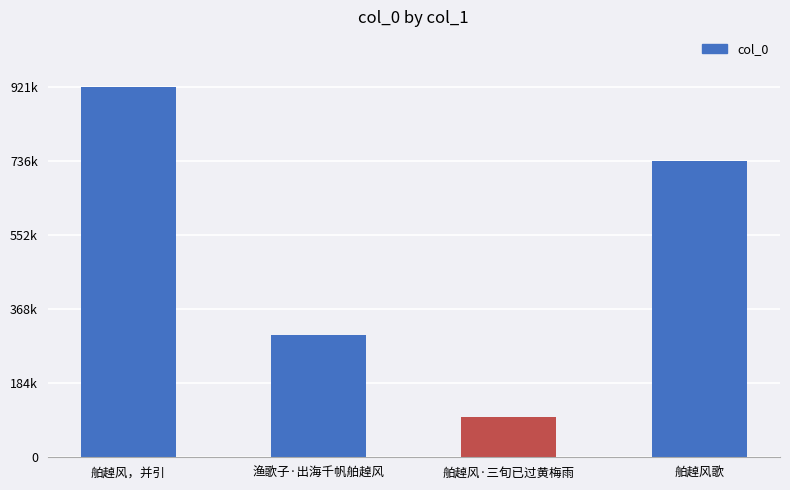

What is the difference between the maximum and minimum values?

820904